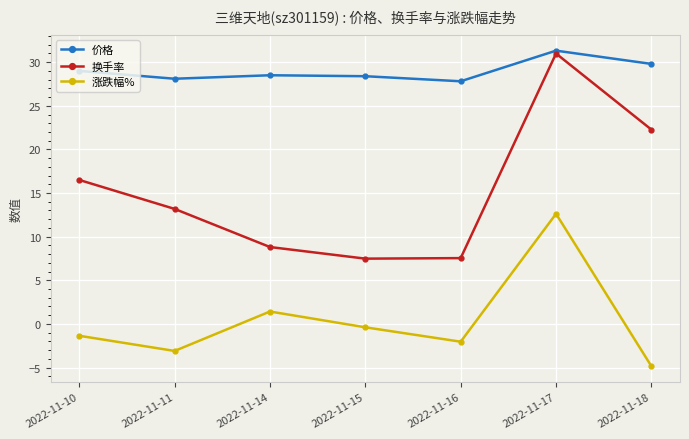

At which label does 价格 first exceed 28?

2022-11-10